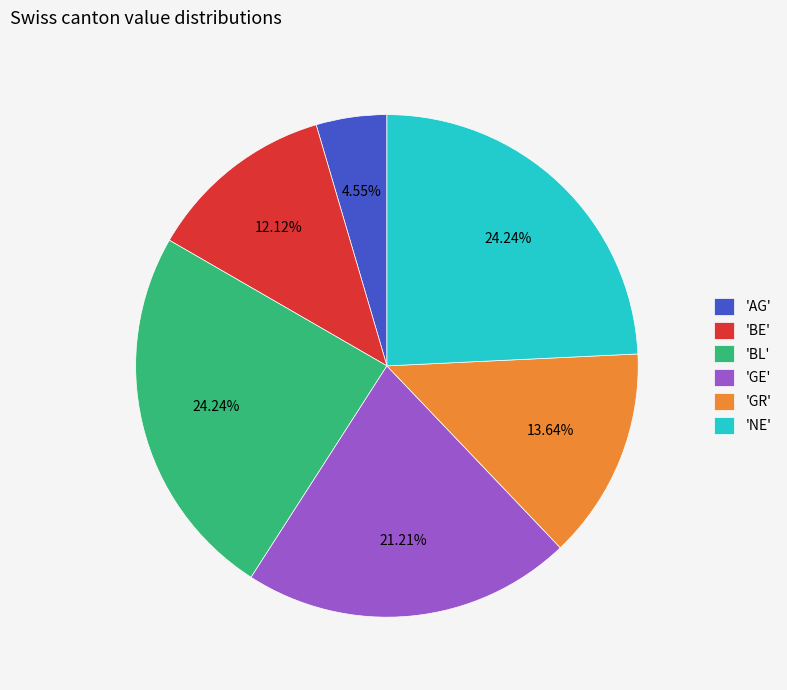

Combined, do 'BE' and 'BL' account for over 50%?

No